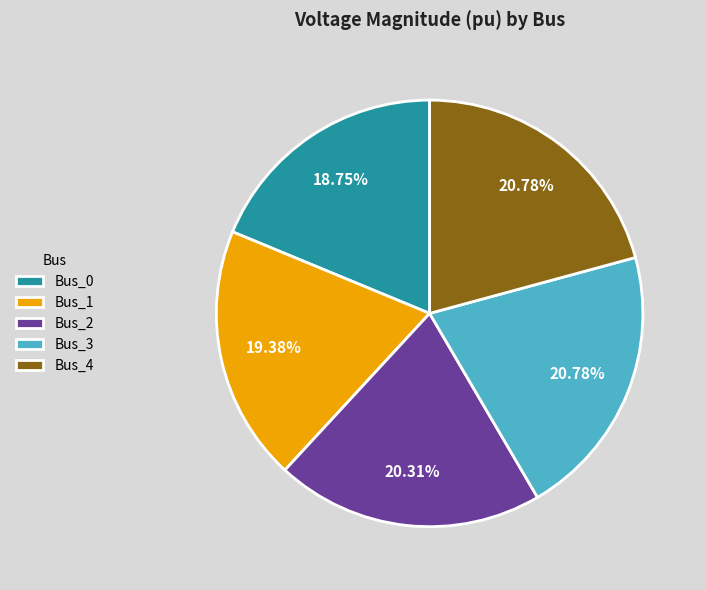

Count the number of slices in the pie.

5